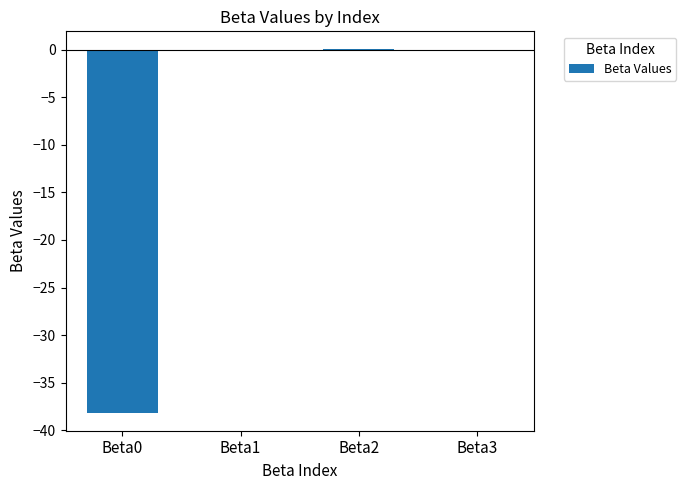

The chart shows a value of -0.0 at Beta3. True or false?

True